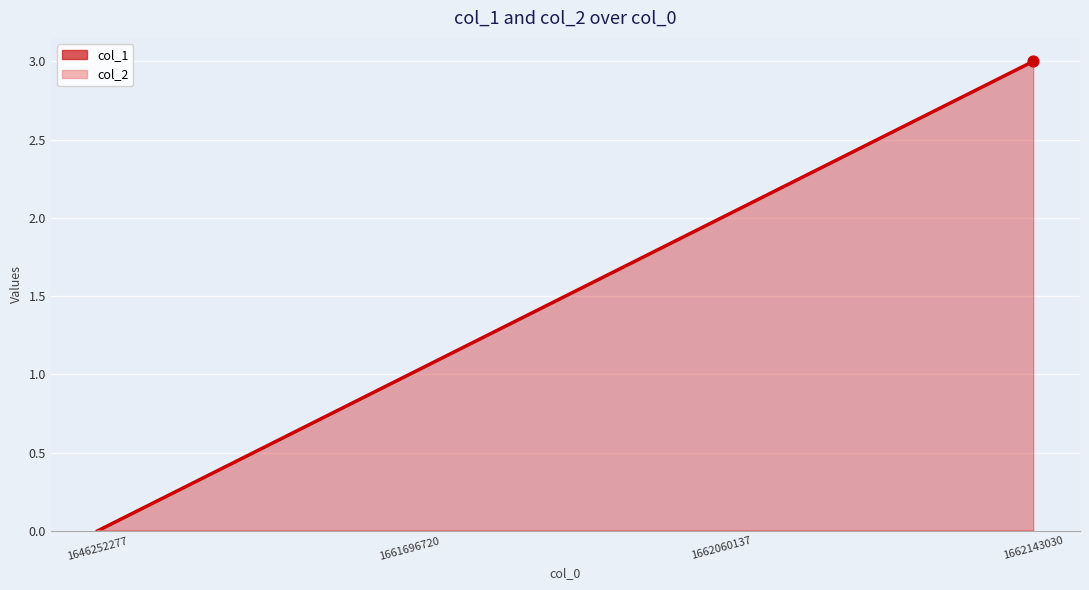

Between 1662060137 and 1646252277, which is larger?

1662060137